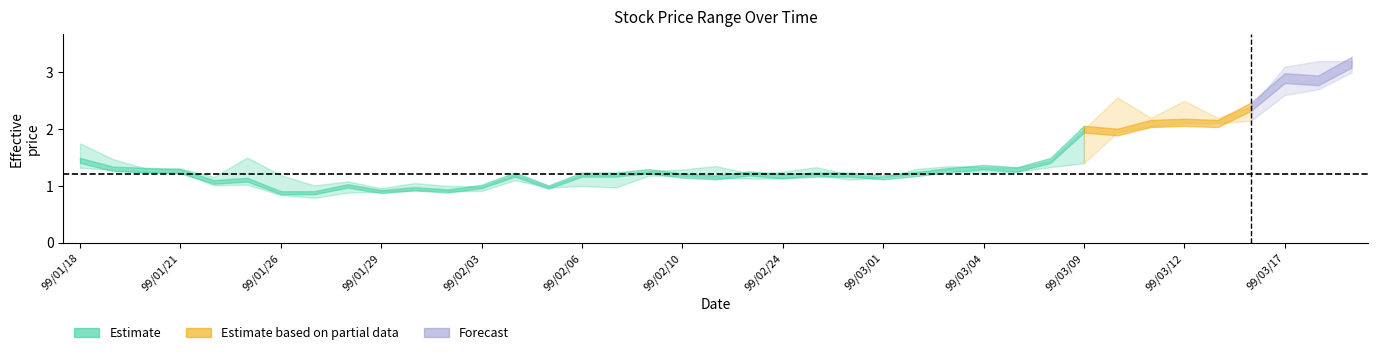

What position from the left is 99/01/27?

8